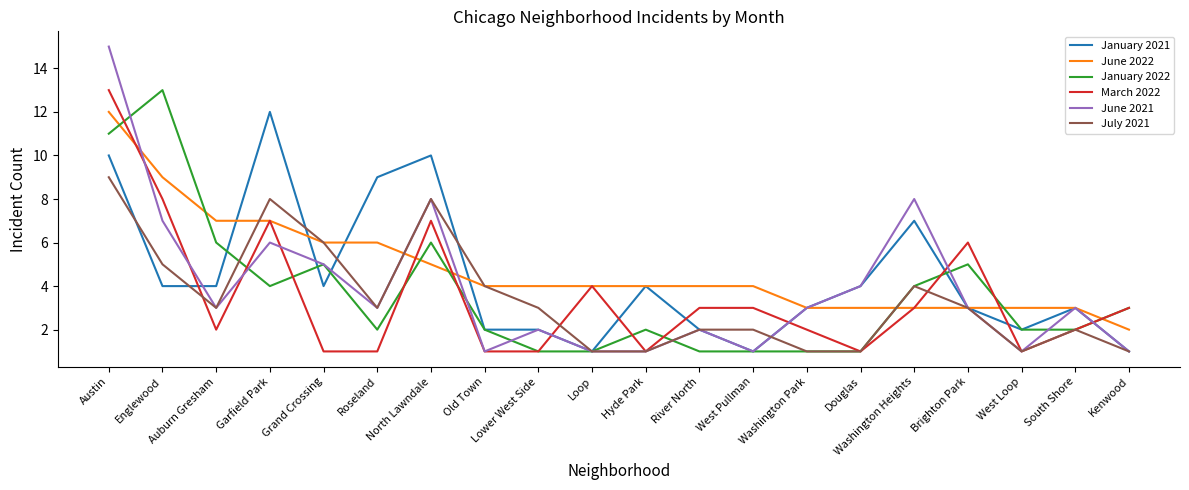

How many lines are shown in the chart?

6